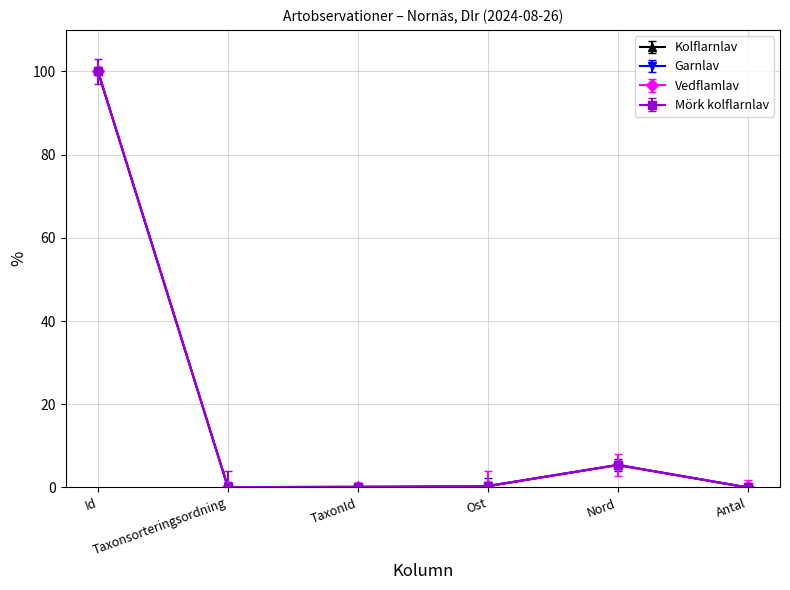

Is this an area chart (filled region under the line)?

No